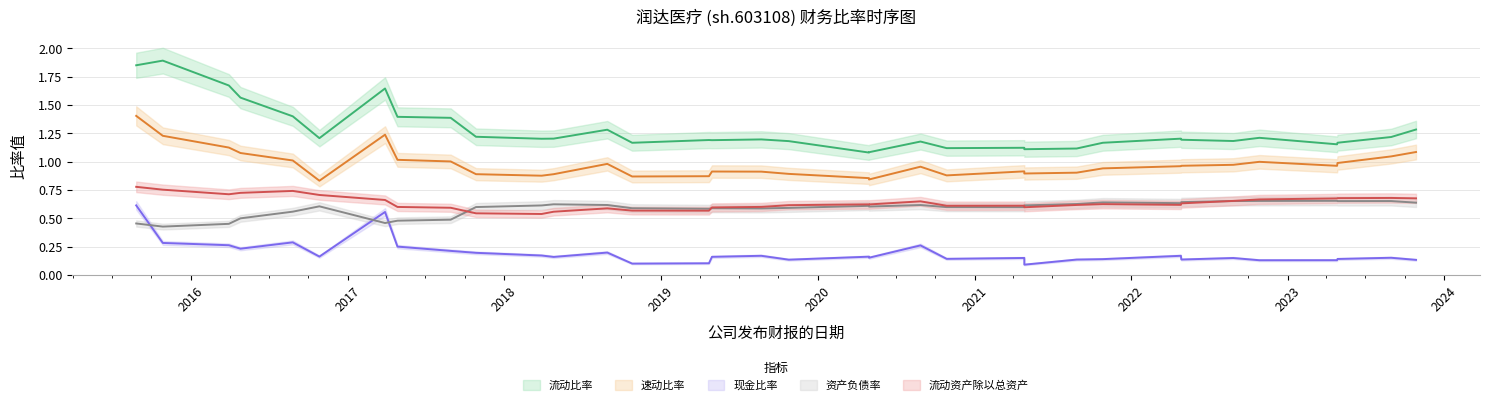

True or false: 资产负债率 and 现金比率 intersect in this chart.

True